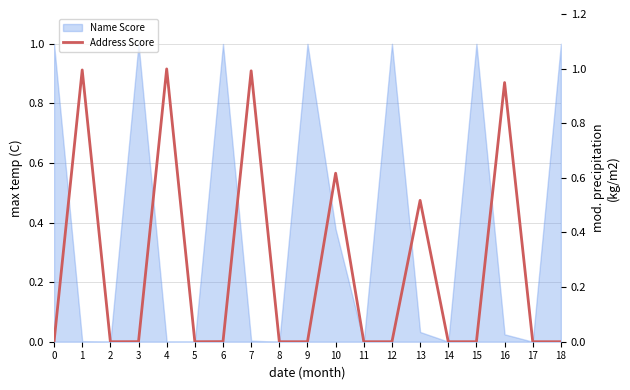

What is the maximum value shown in the chart?

1.0